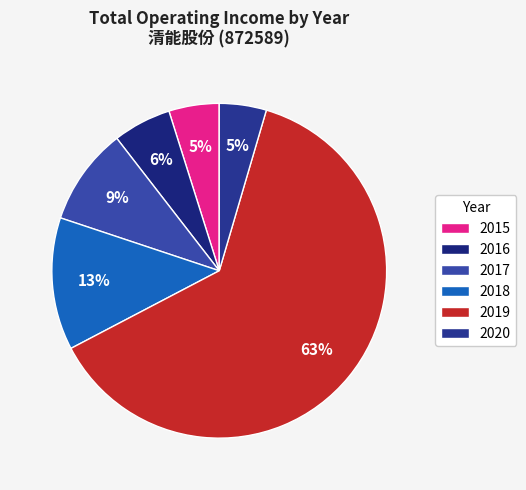

How many segments does this pie chart have?

6